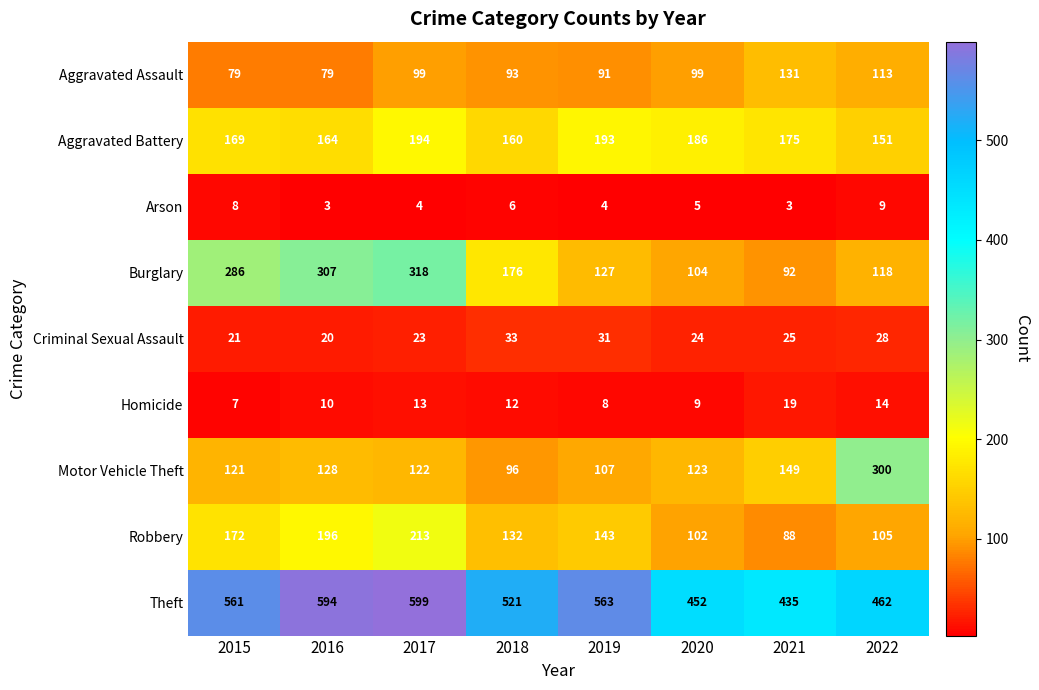

Where is Homicide nearest to the value 13?

2017